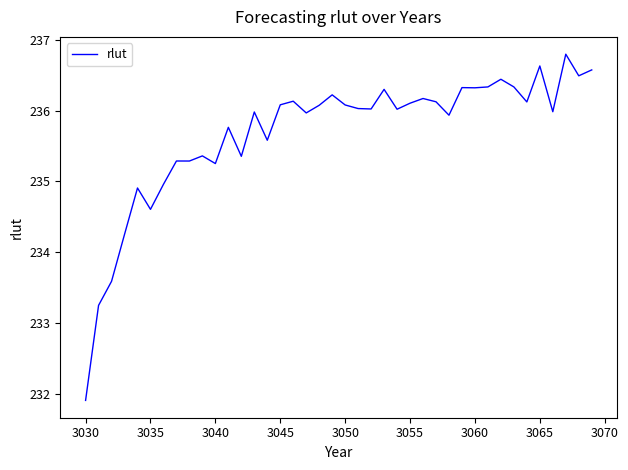

What is the smallest value displayed?

231.9